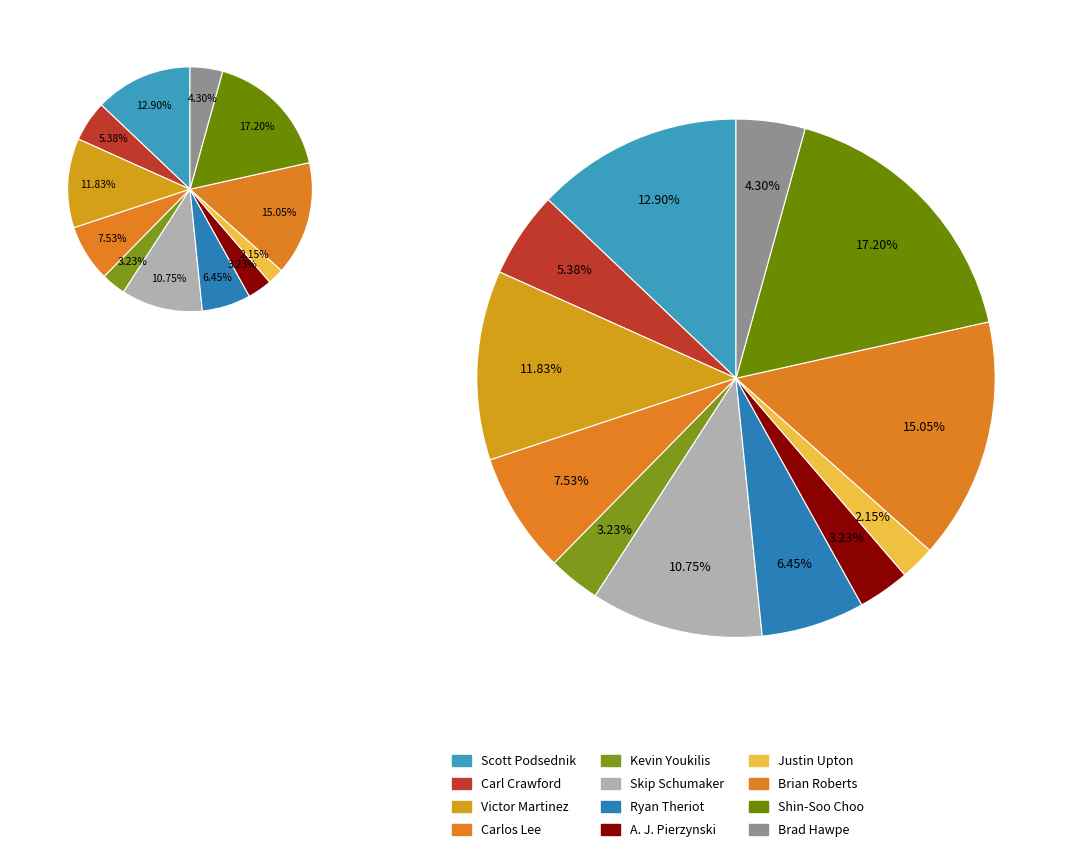

What is the ratio of the value at Shin-Soo Choo to the value at Kevin Youkilis?

5.3